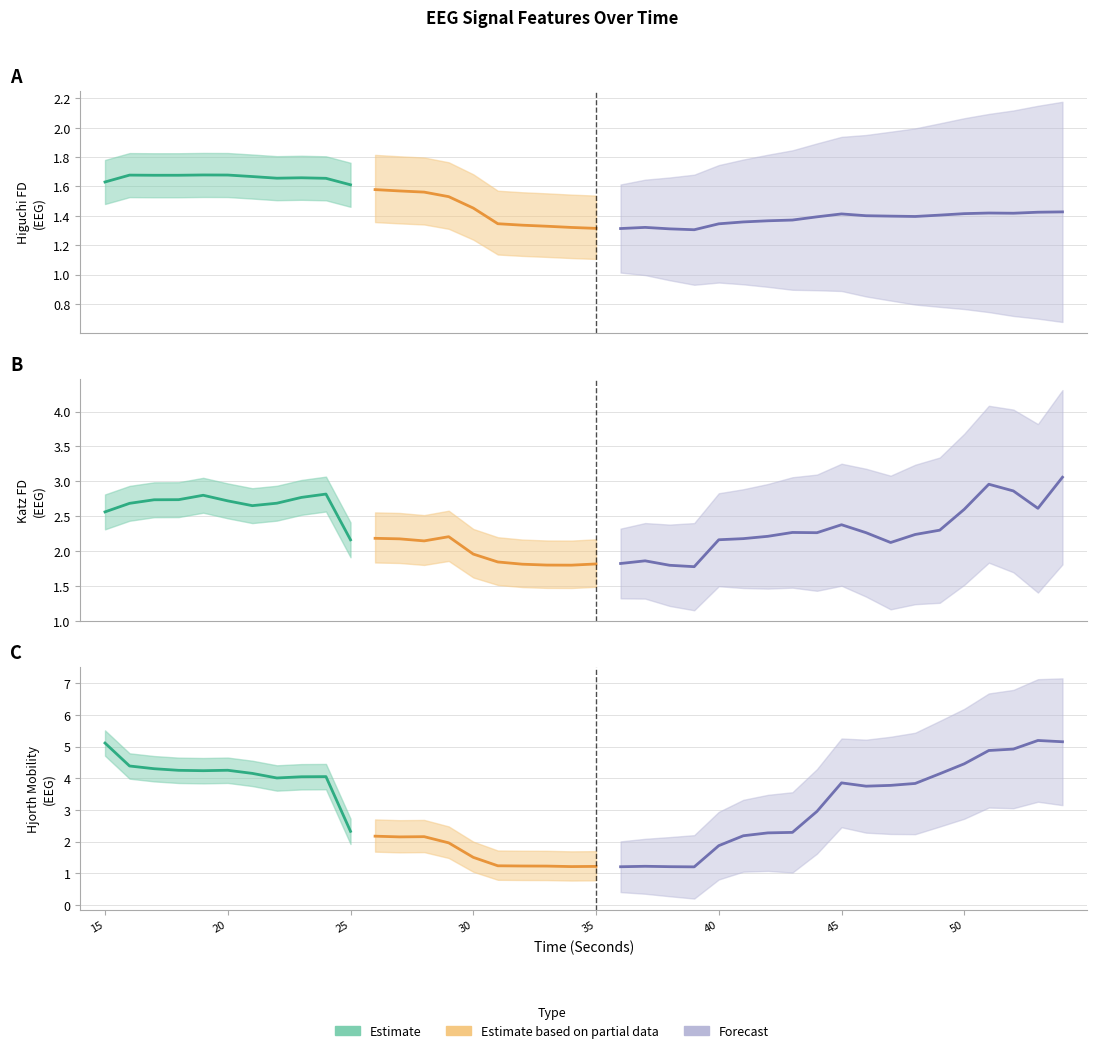

What is the sum of the hjorthMobility_EEG values at 39 and 49?

5.3